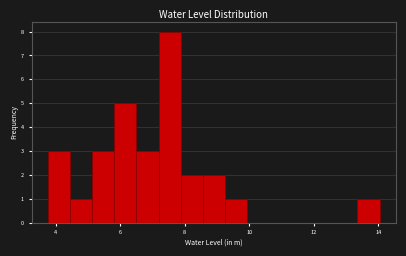

Around what value on the x-axis is the tallest bar? Give the approximate position of its centre, as read against the axis.

7.6